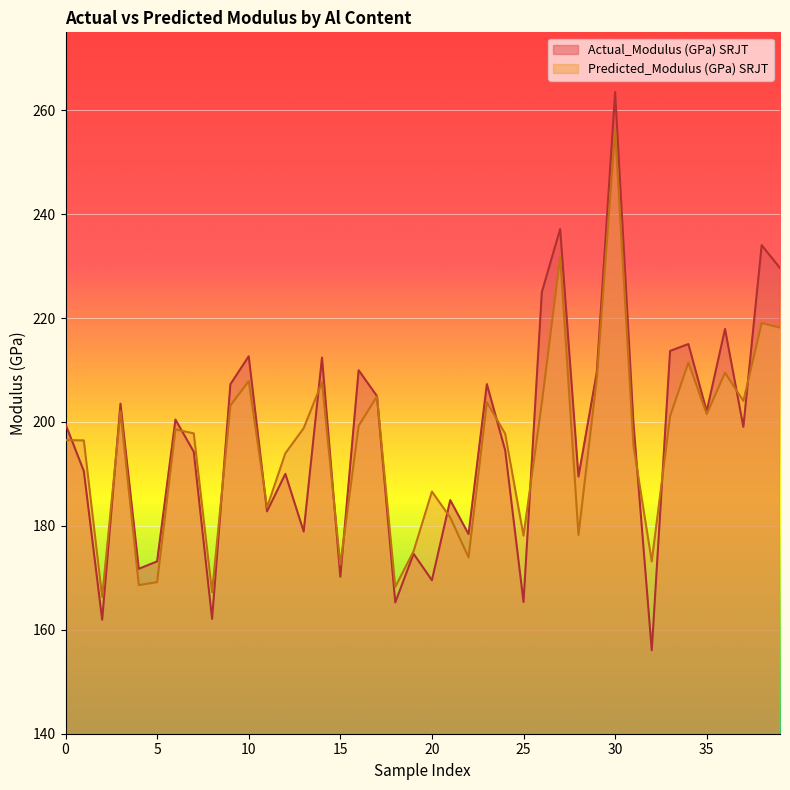

Which series has the largest range (max minus min)?

Actual_Modulus (GPa) SRJT